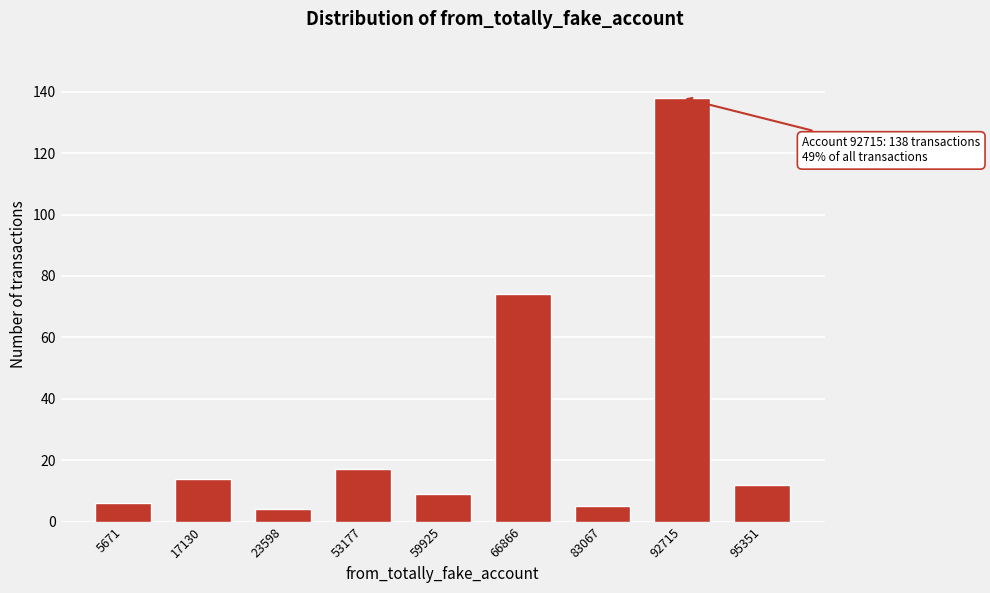

Reading right to left, transcribe all the data shown in this chart.

95351=12	92715=138	83067=5	66866=74	59925=9	53177=17	23598=4	17130=14	5671=6